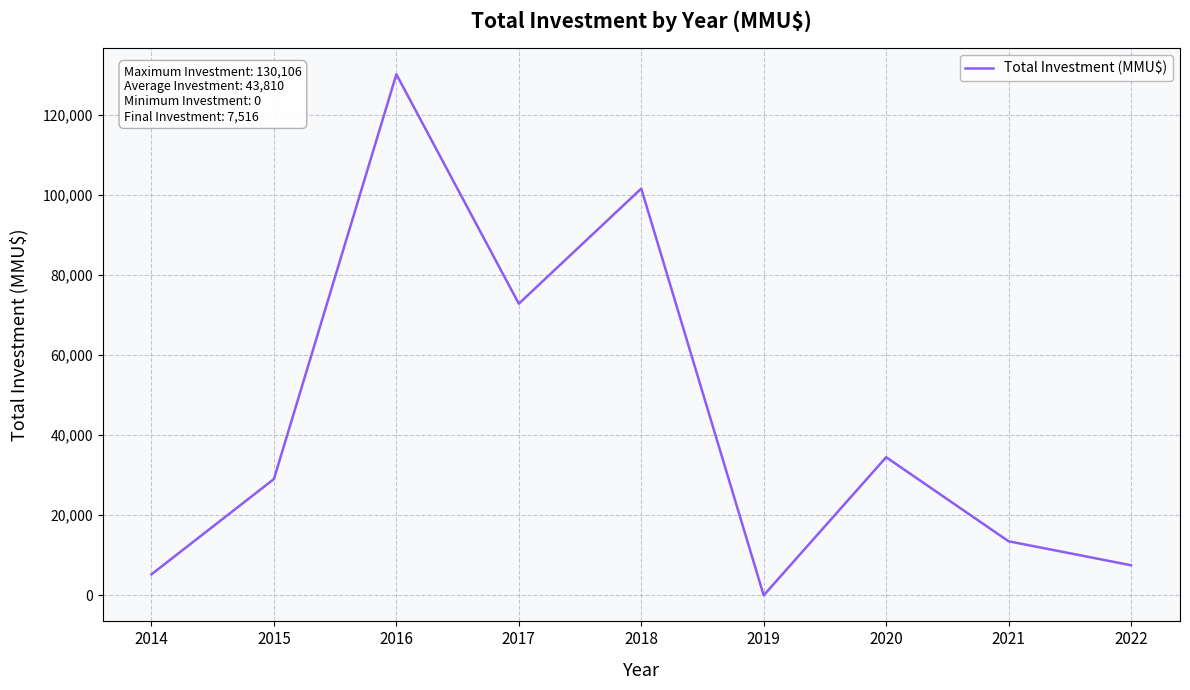

Between 2016 and 2015, which is larger?

2016